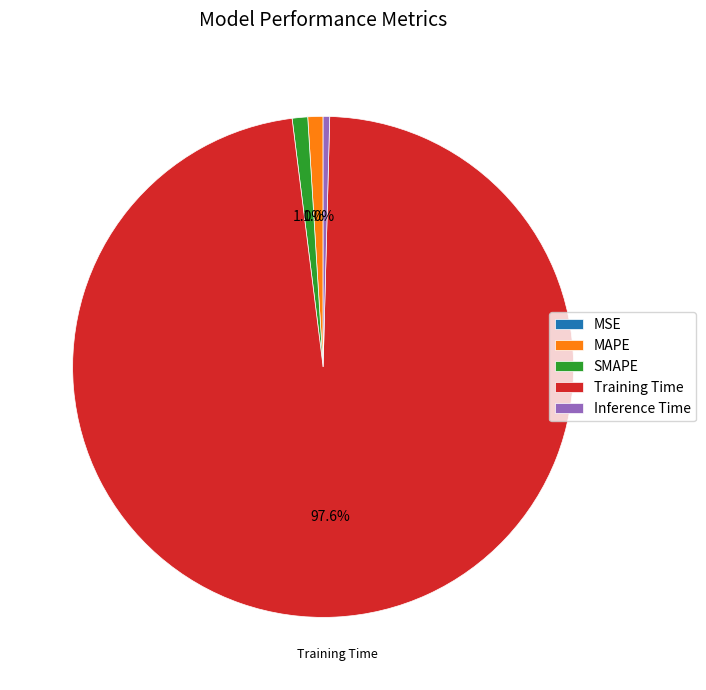

Does Inference Time represent more than half of the total?

No